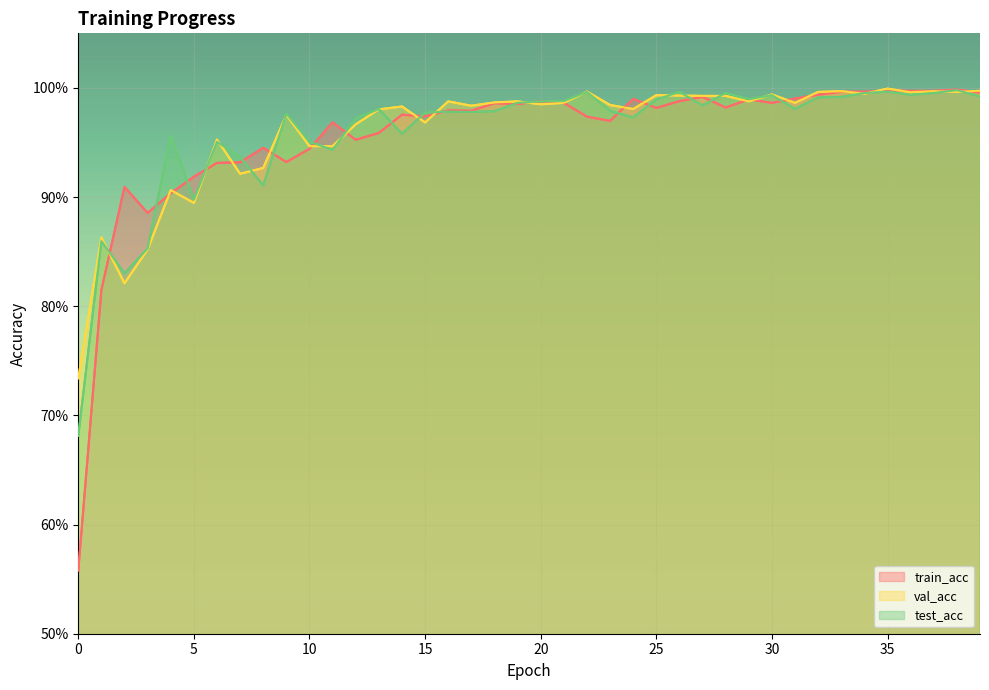

What is the value of the val_acc point at the 35th from the left?

1.0